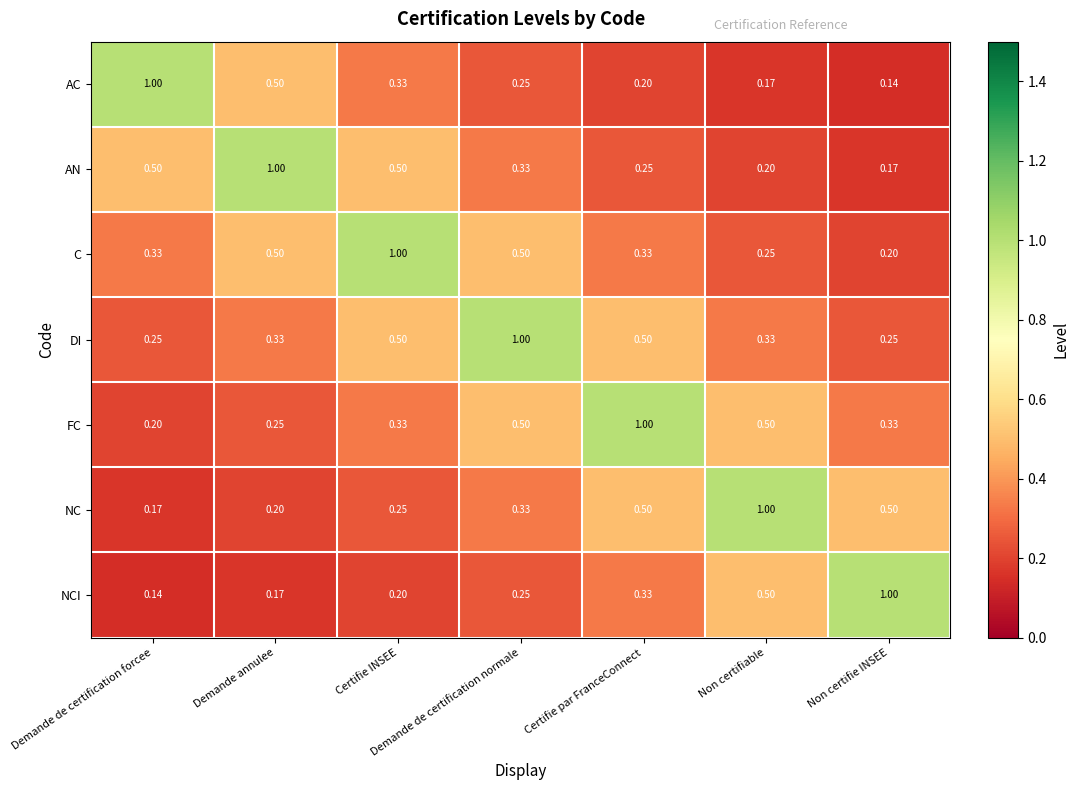

At which category is the sum across all series the highest?

Demande de certification normale